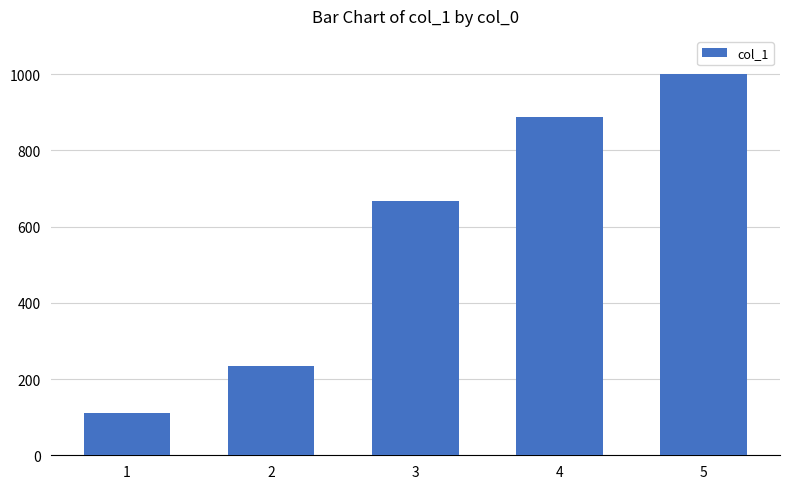

List the labels in order of value, smallest first.

1, 2, 3, 4, 5